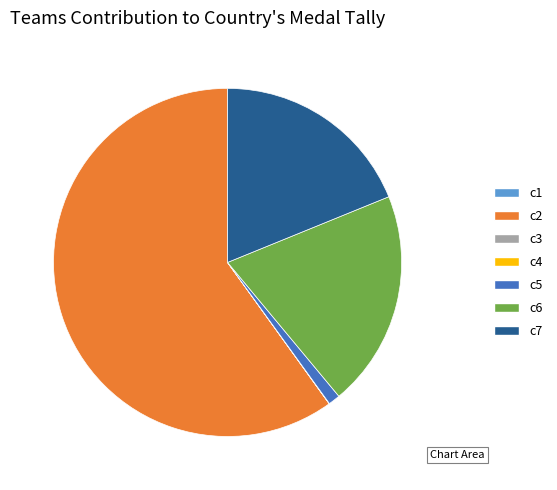

Which category has the biggest portion of the pie?

c2